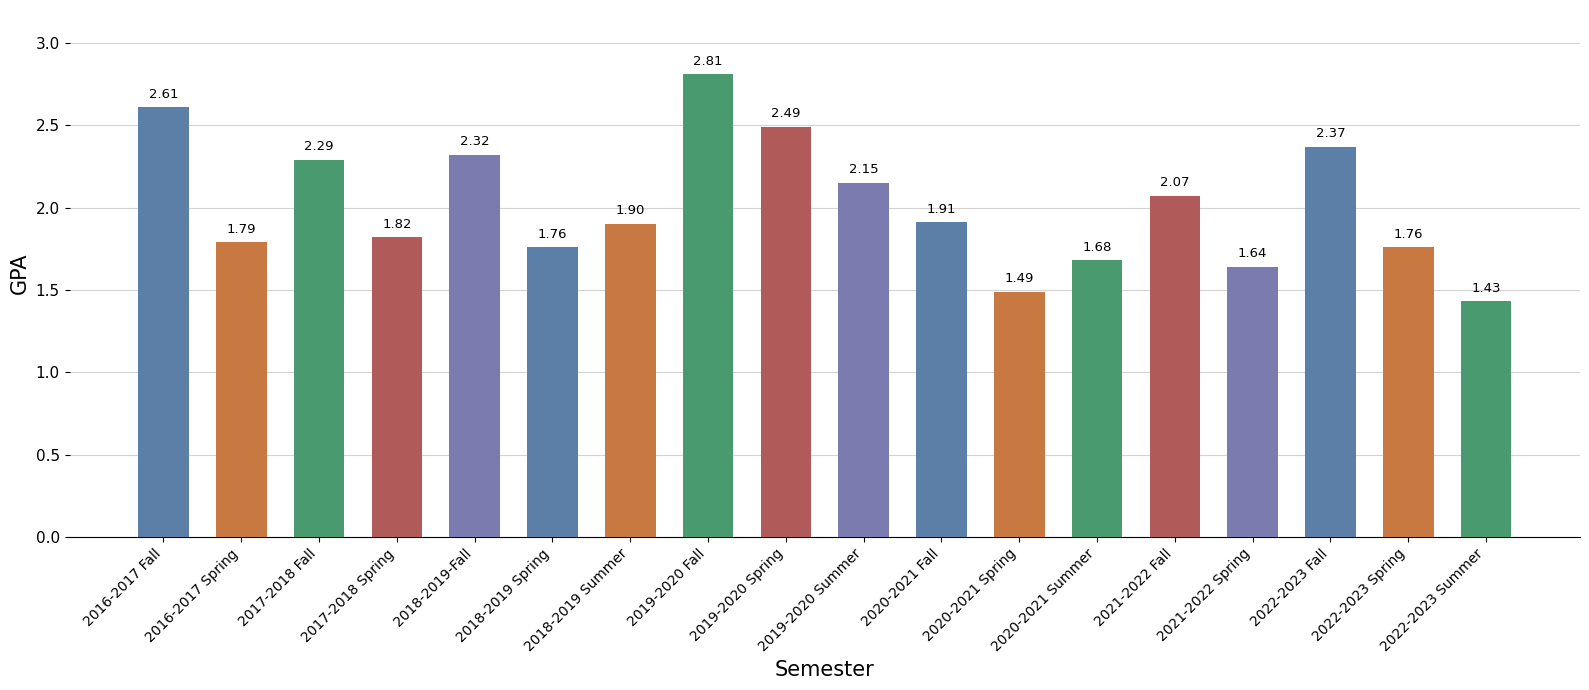

What is the average value?

2.0